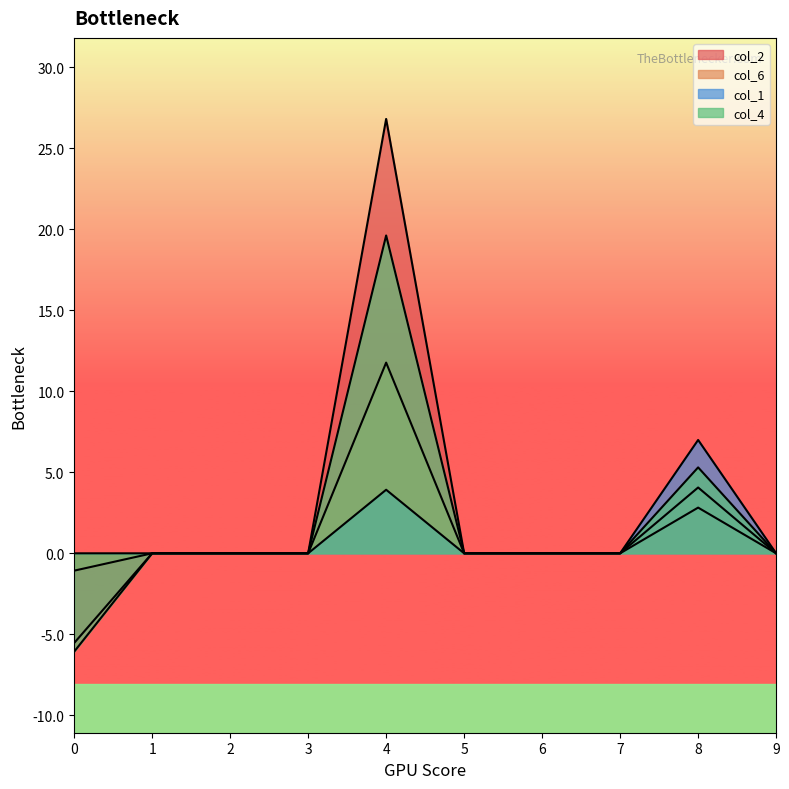

What is the total value across all series at 0?

-12.7